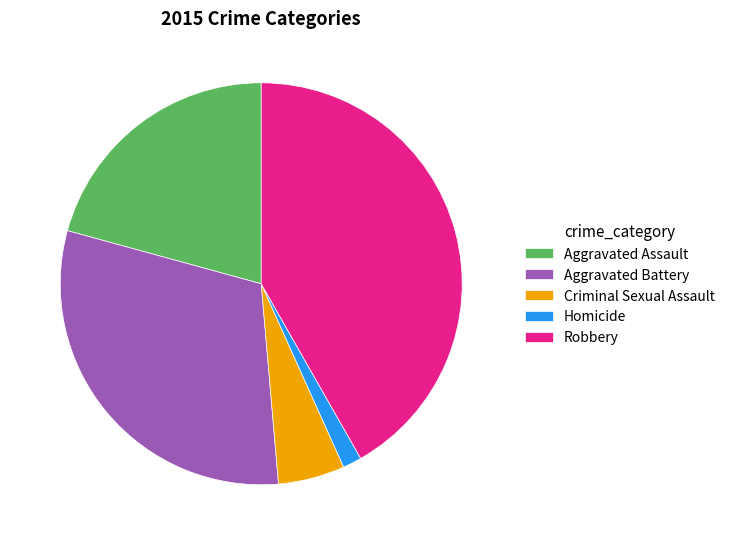

Do Homicide and Criminal Sexual Assault together represent more than half of the pie?

No